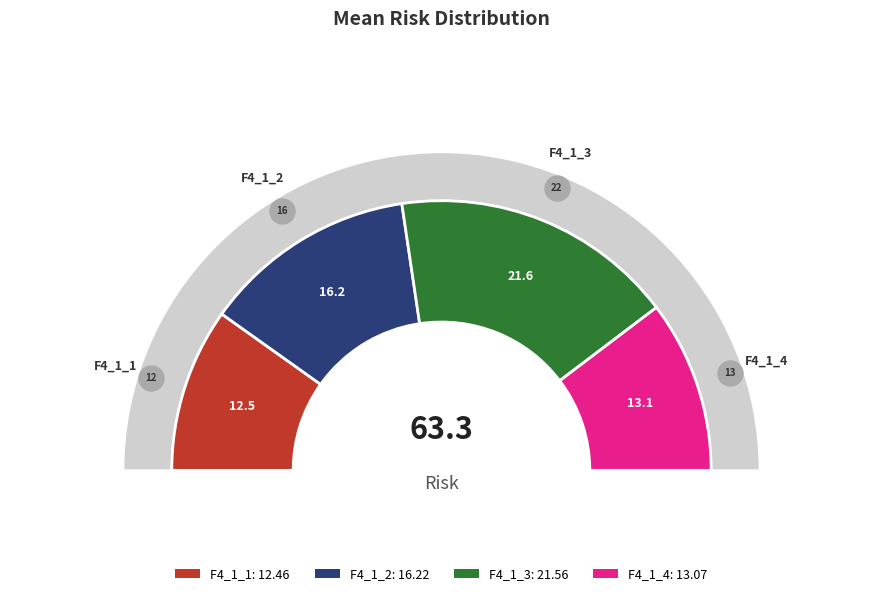

What is the change in value from F4_1_3 to F4_1_4?

-8.5